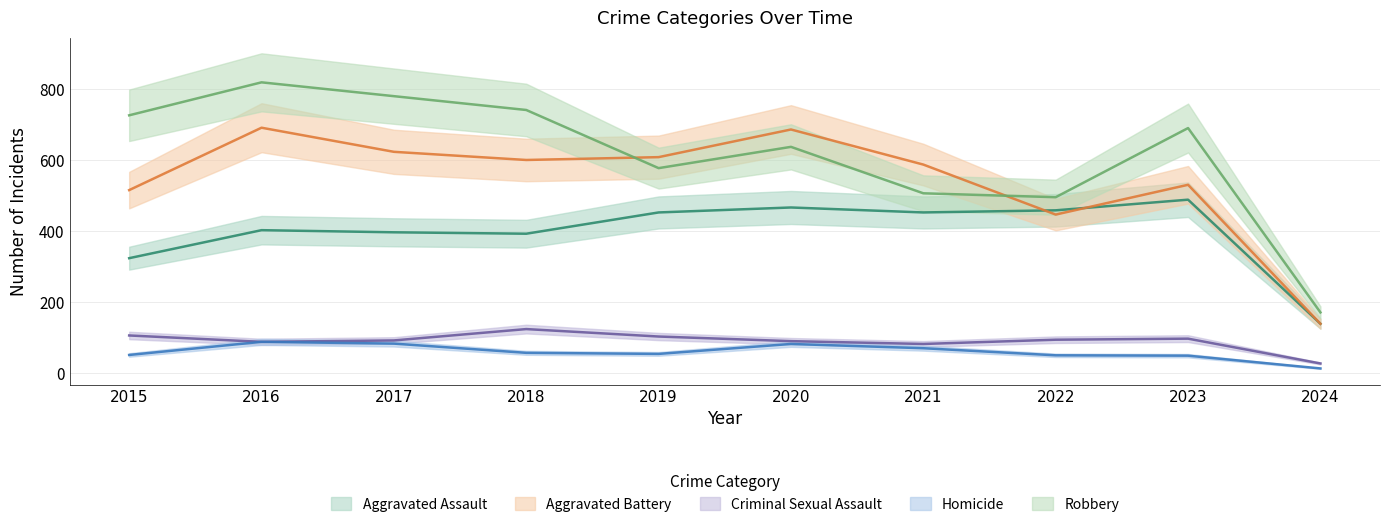

How many data points in Robbery are less than 690?

5